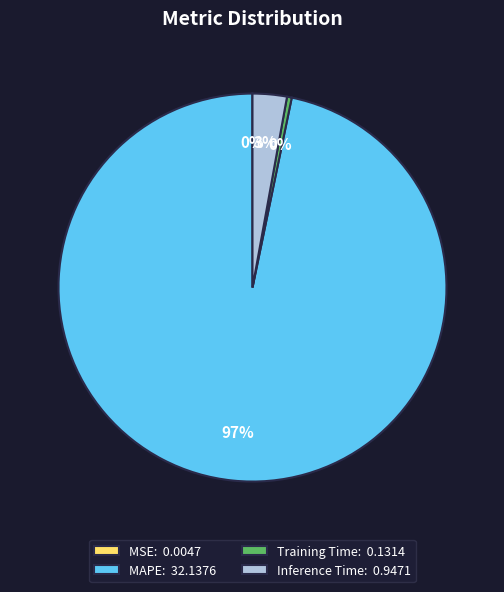

What is the majority slice?

MAPE